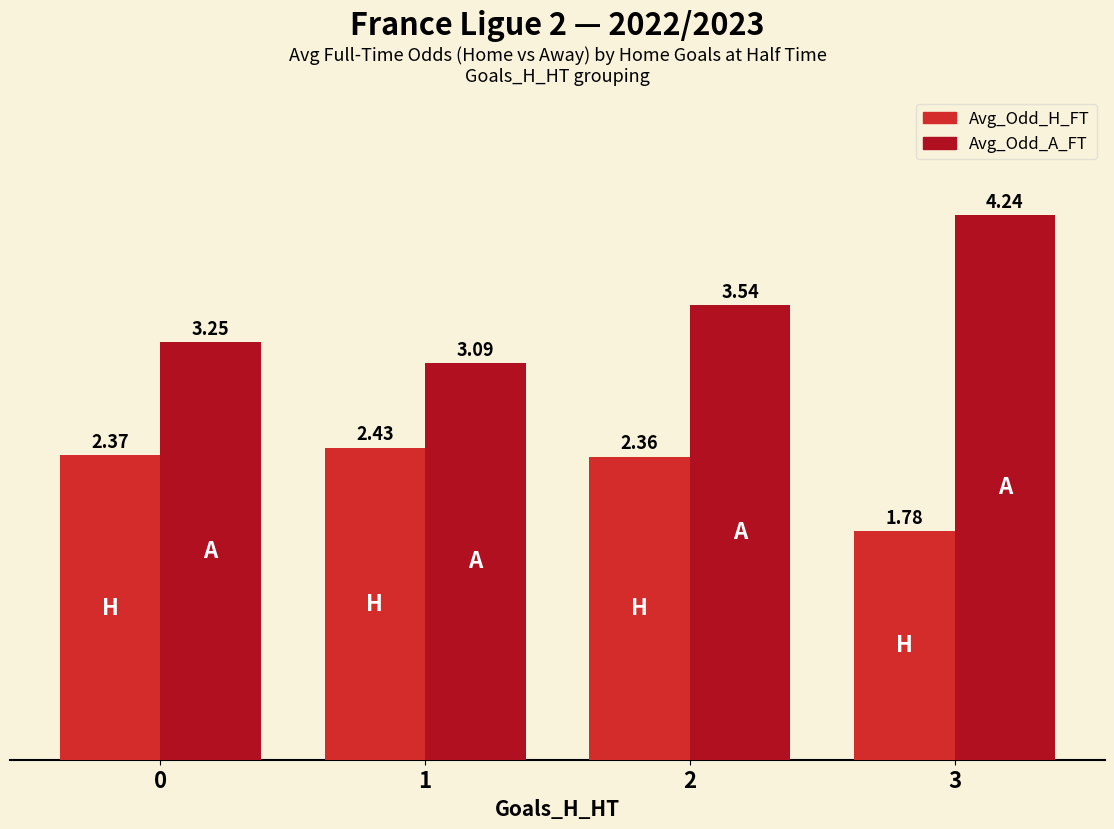

Rank the series at 0 from highest to lowest value.

Avg_Odd_A_FT, Avg_Odd_H_FT